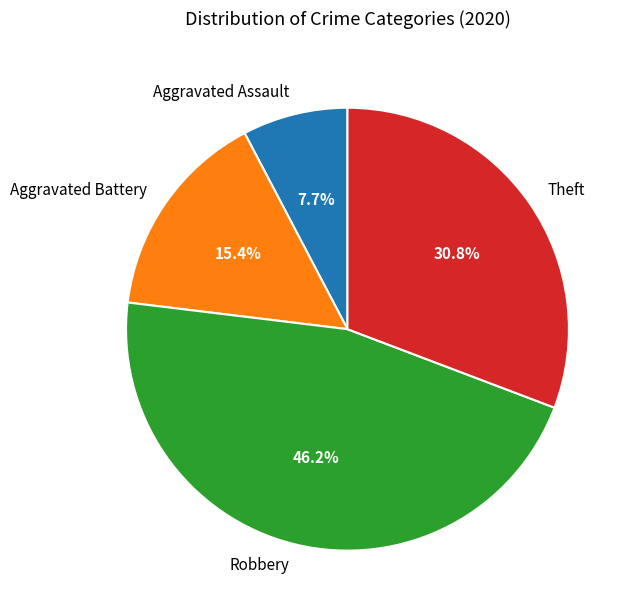

Count the number of slices in the pie.

4